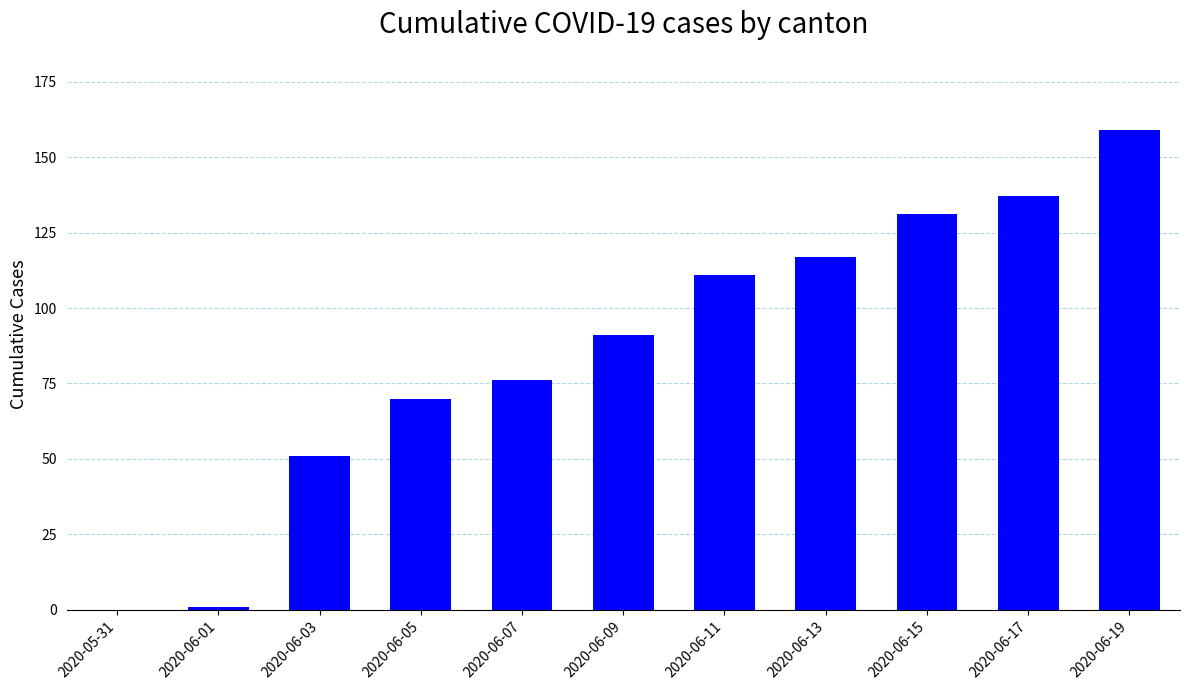

What is the ratio of the value at 2020-06-19 to the value at 2020-06-07?

2.1